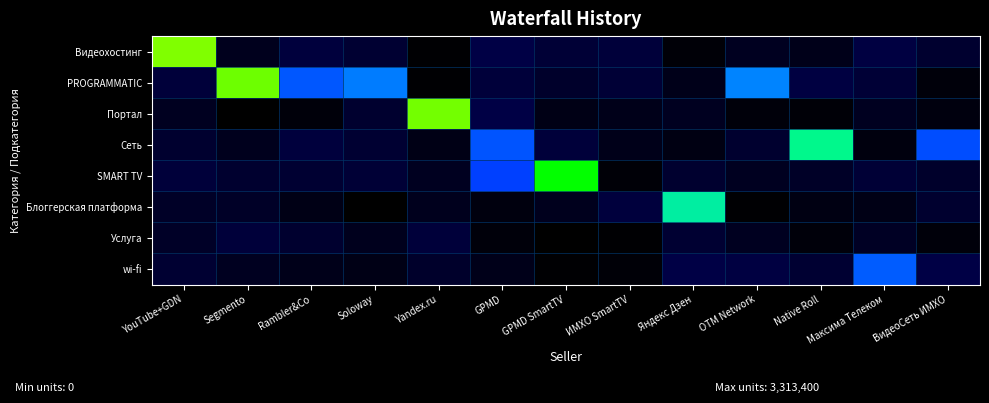

What is the difference between the highest and lowest values at YouTube+GDN?

15.4